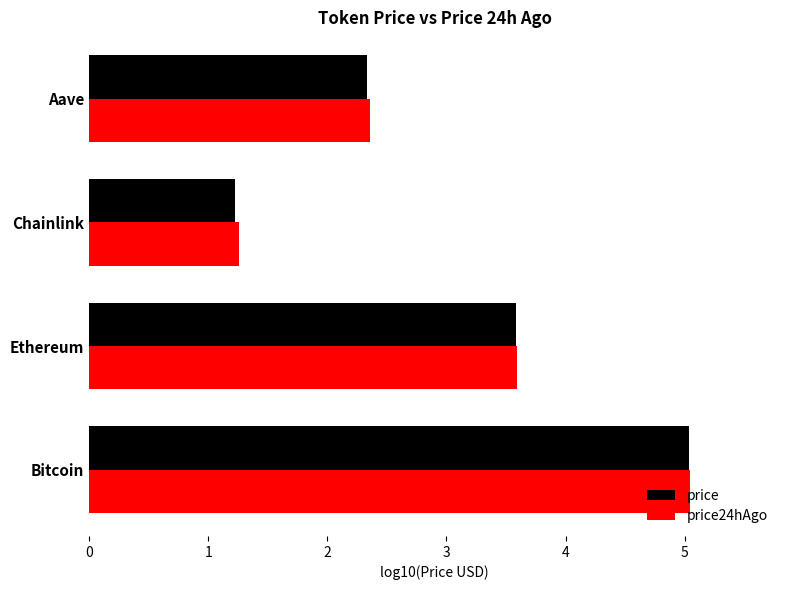

At which label is price closest to 3?

Ethereum